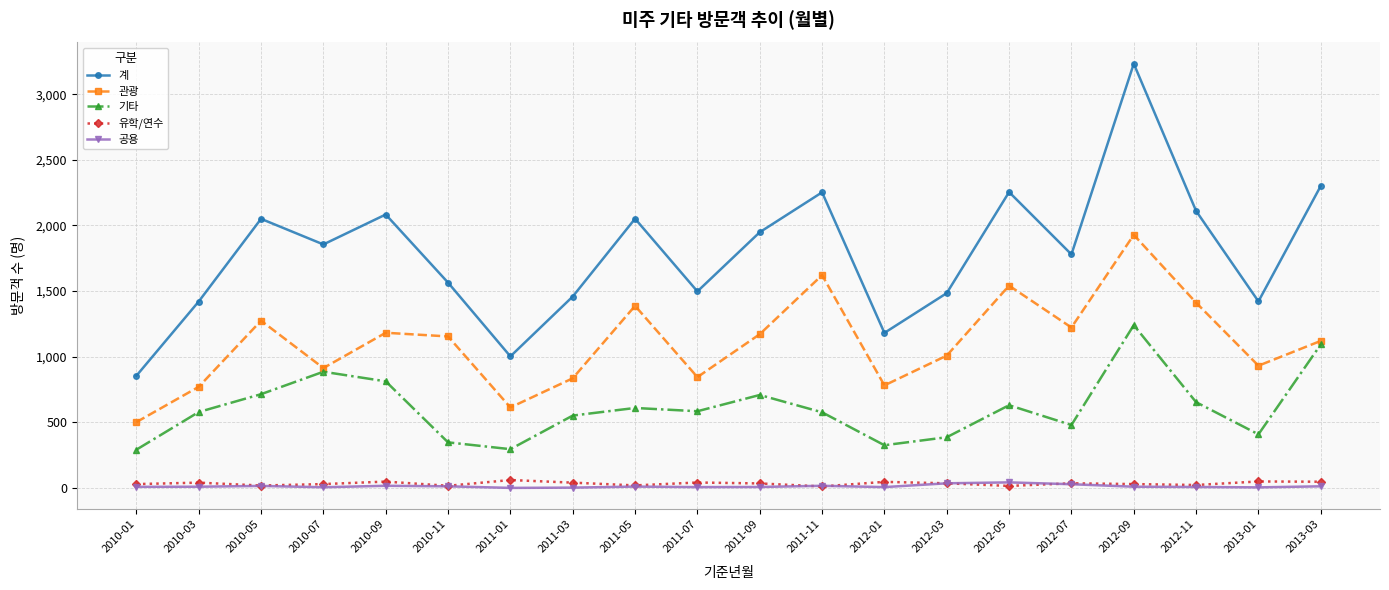

What are all the series names shown in the legend?

계, 관광, 기타, 유학/연수, 공용